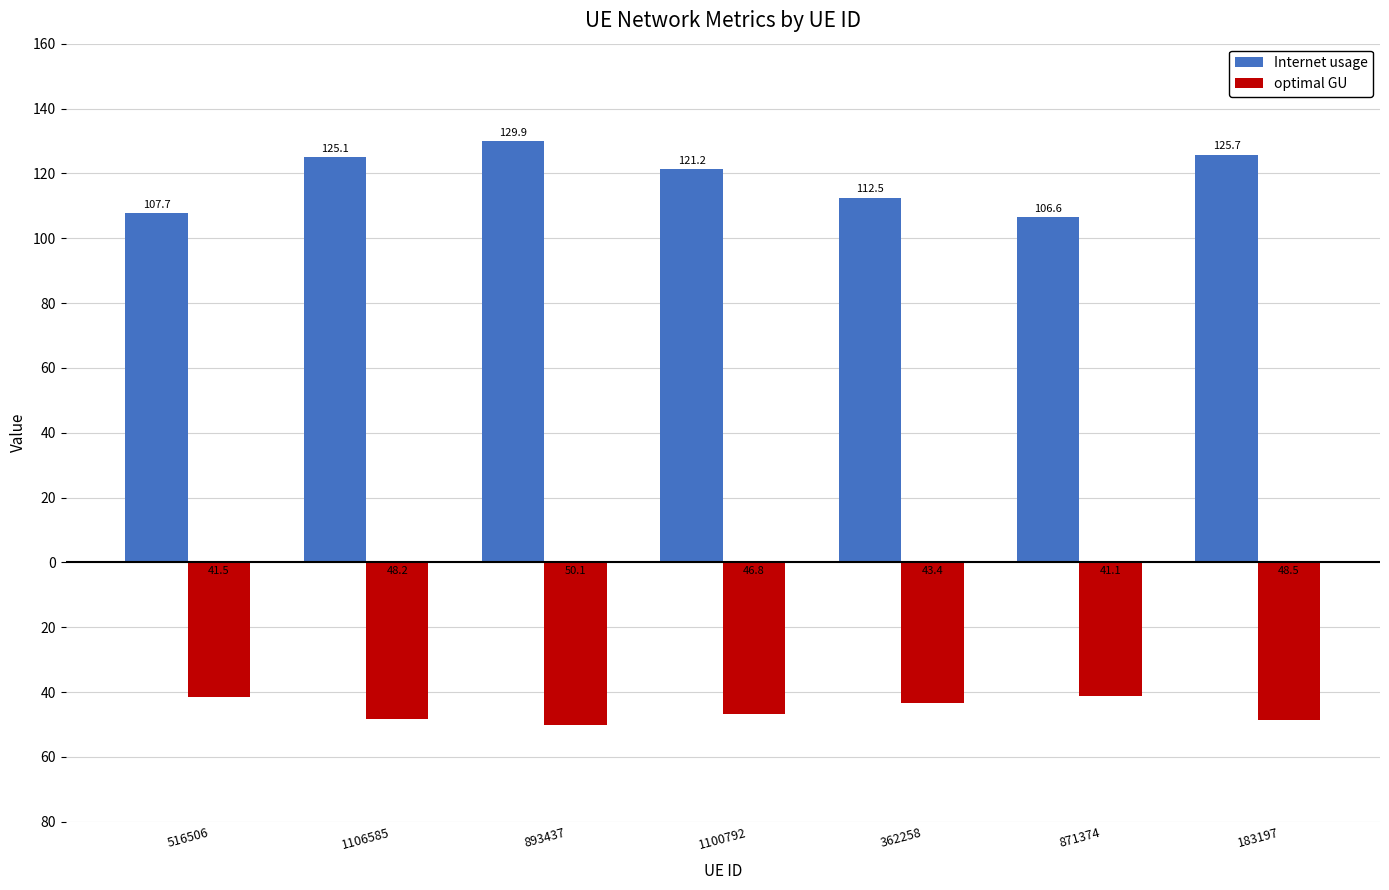

What is the label of the 5th bar from the left?

362258